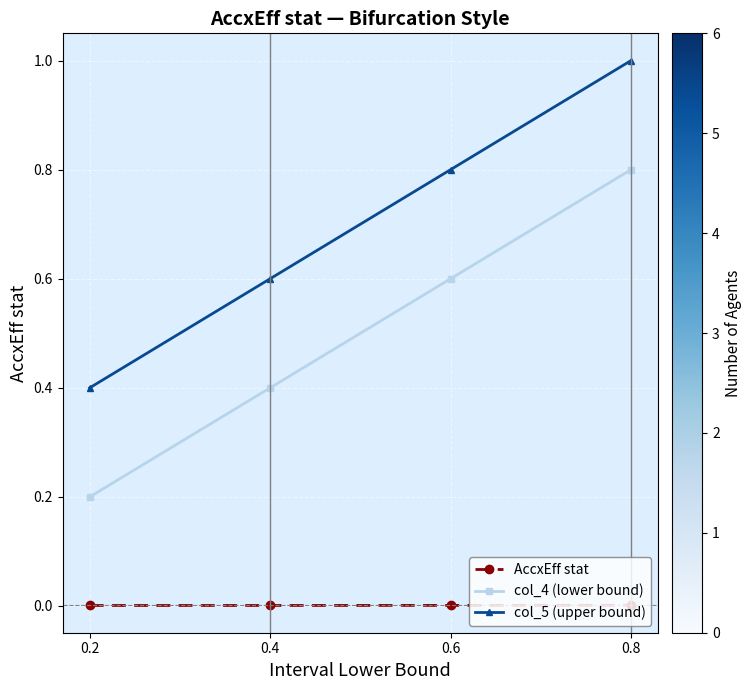

What is the value of the col_5 (upper bound) point at the 3rd from the left?

0.8